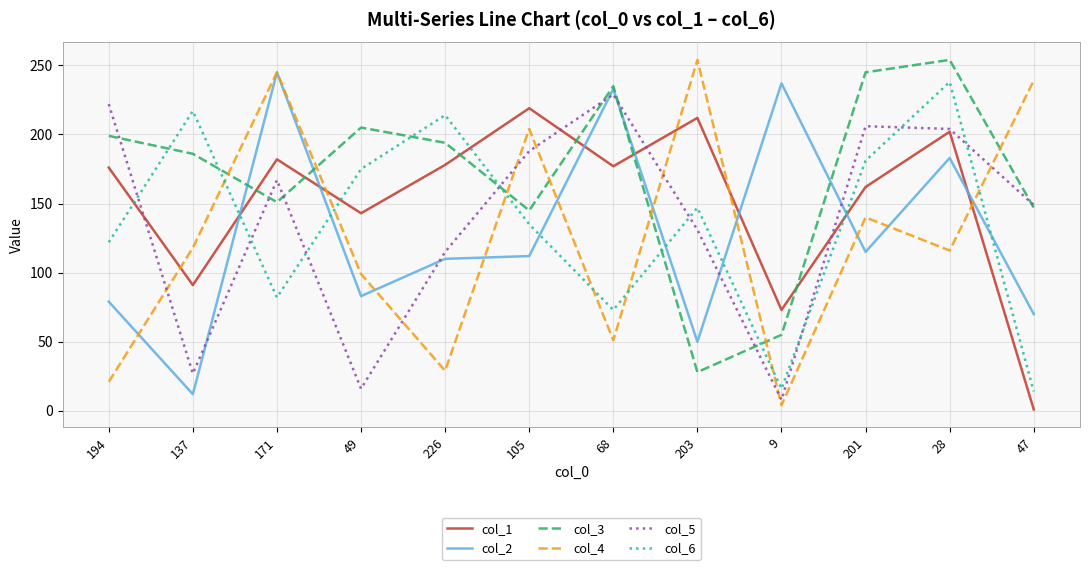

Where do col_6 and col_3 first cross each other?

194 and 137